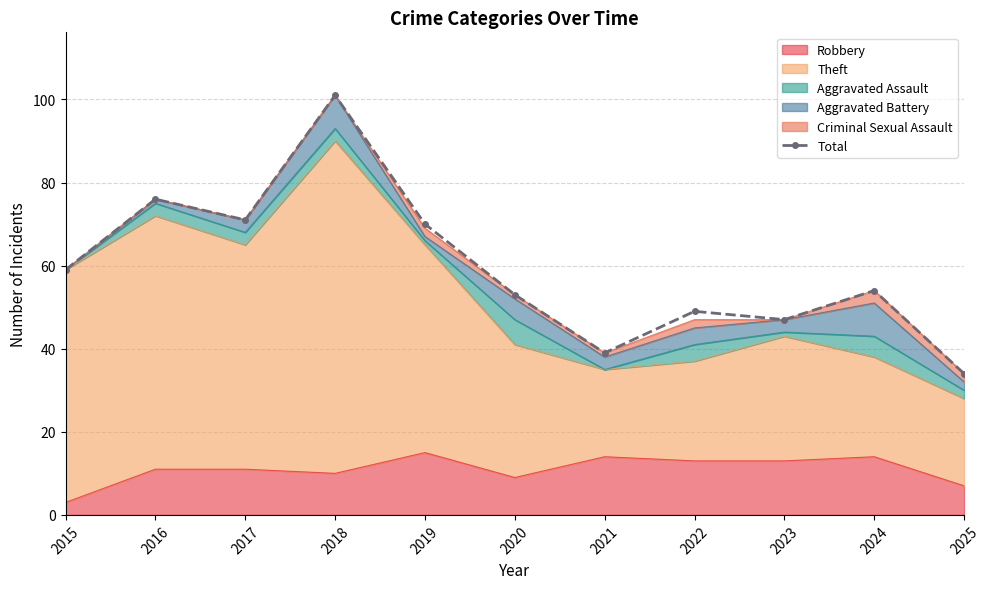

What is the change in value from 2016 to 2020?

-23